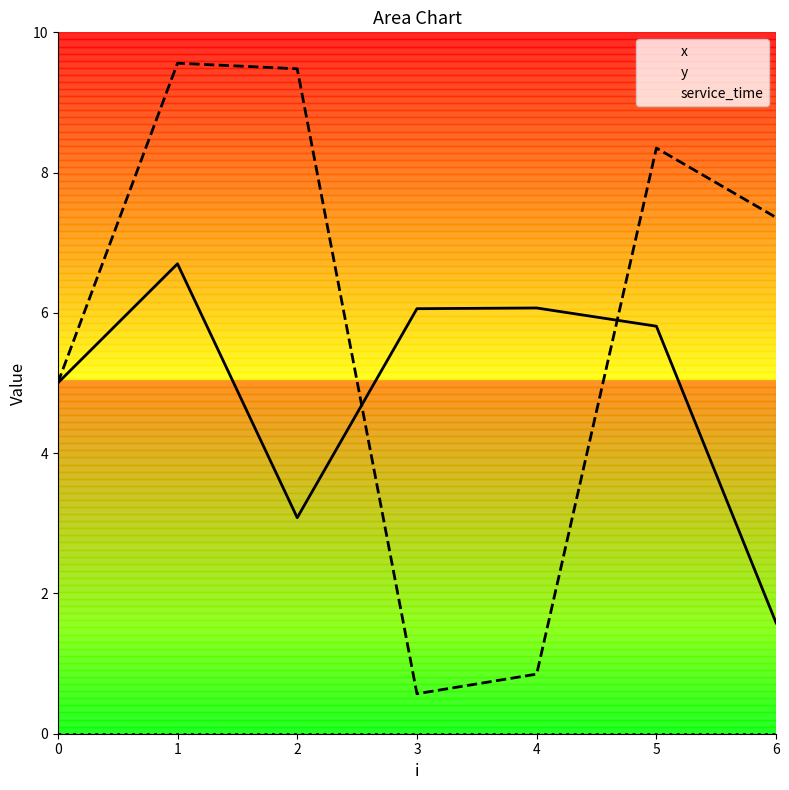

True or false: x has more than 1 points higher than both neighbors.

True